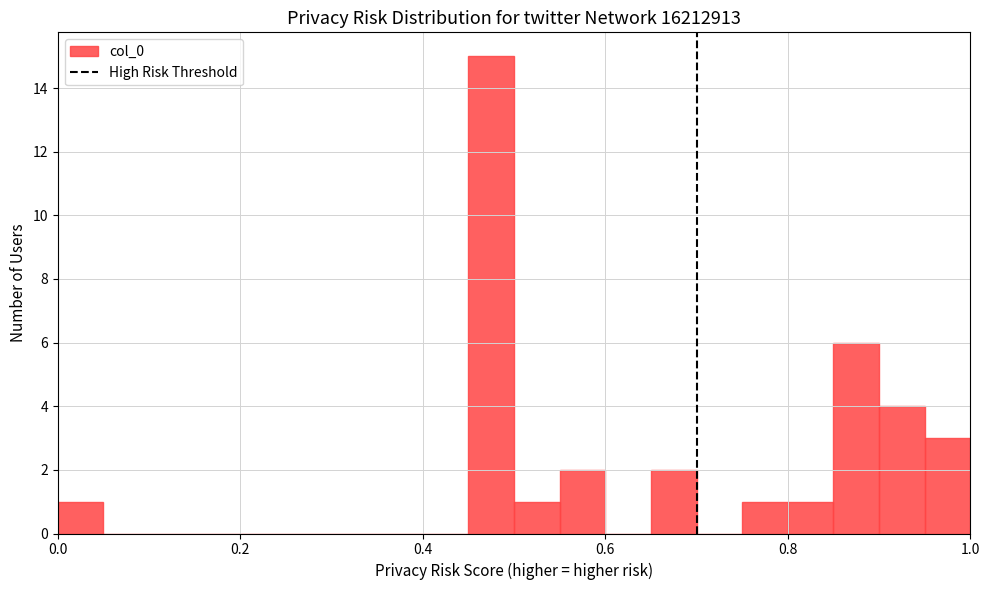

Around what value on the x-axis is the tallest bar? Give the approximate position of its centre, as read against the axis.

0.48